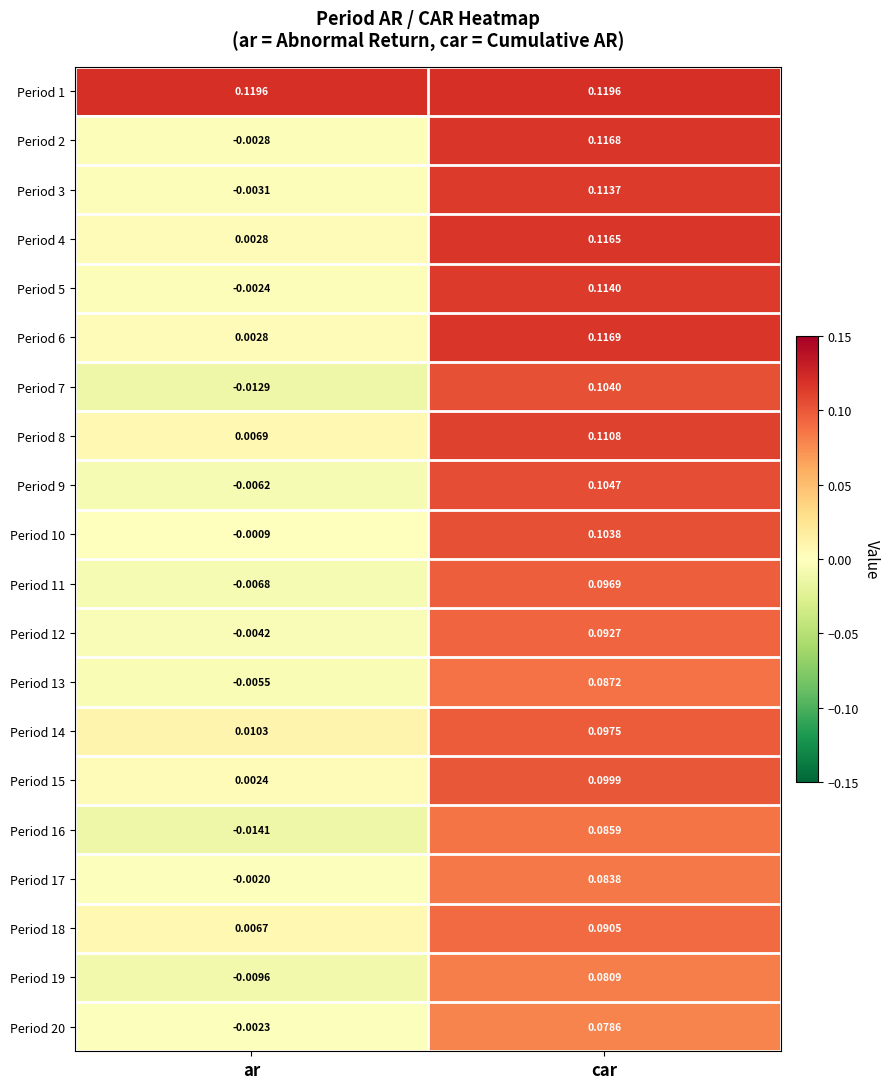

Is the value of Period 10 at ar greater than the value of Period 16 at car?

No